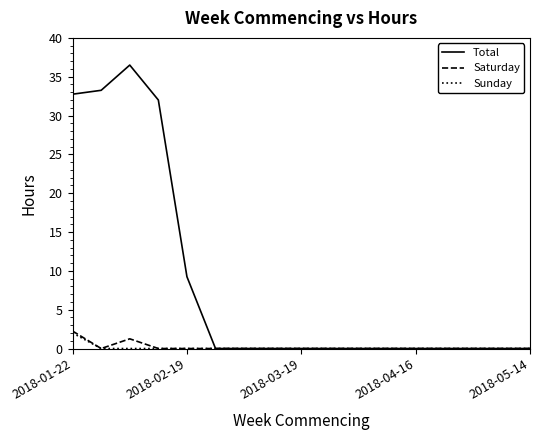

What is the maximum value shown in the chart?

36.5